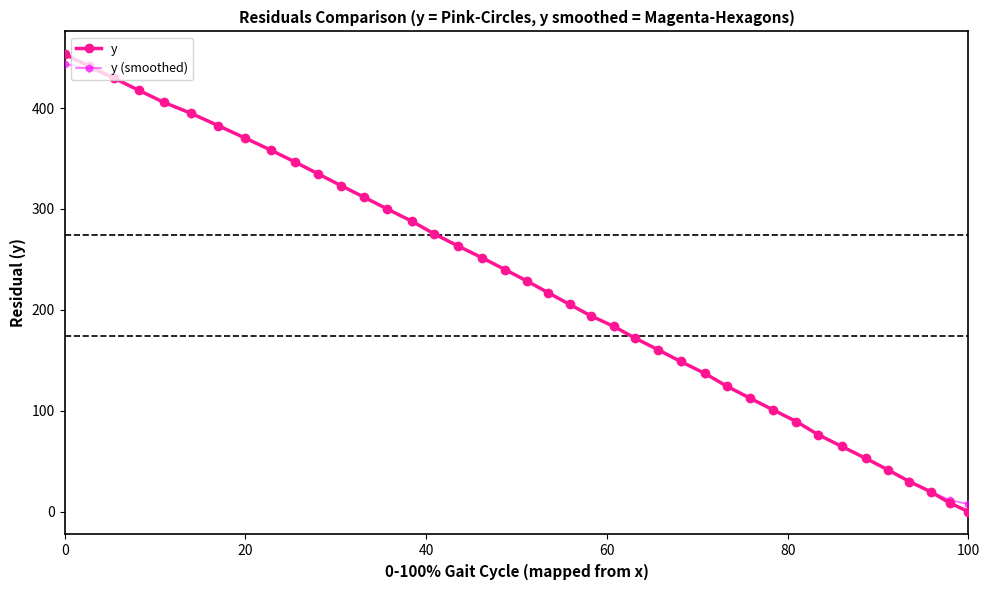

Which series has the widest spread of values?

y